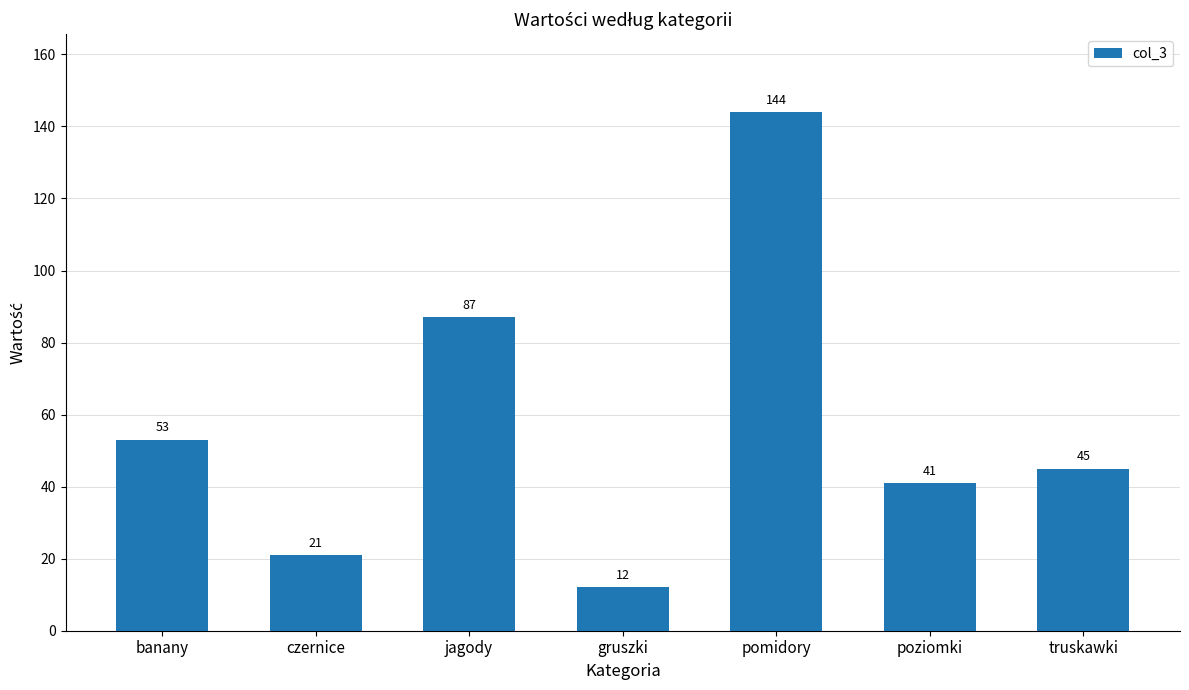

Reading left to right, list all the values displayed in this chart.

53	21	87	12	144	41	45